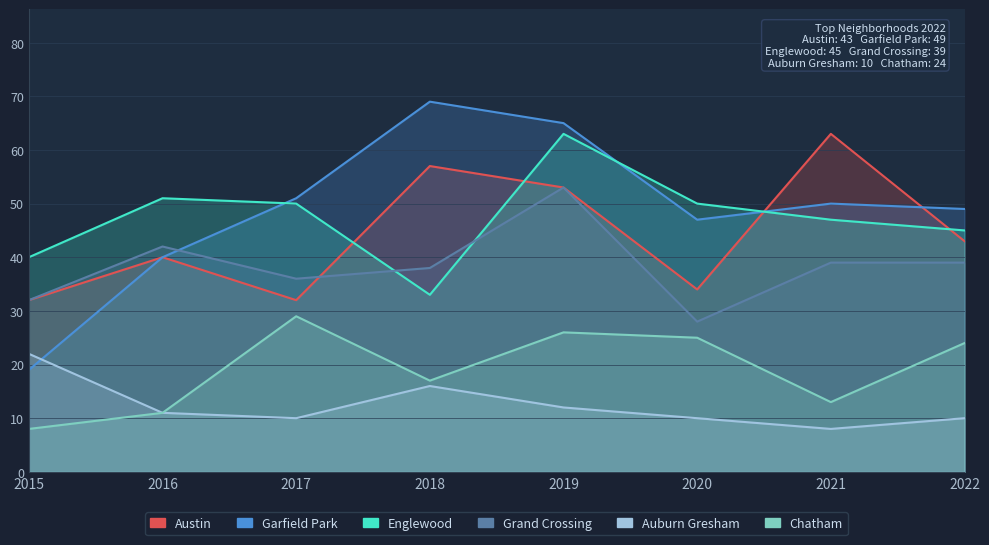

What is the value of the Austin point at the 6th from the left?

34